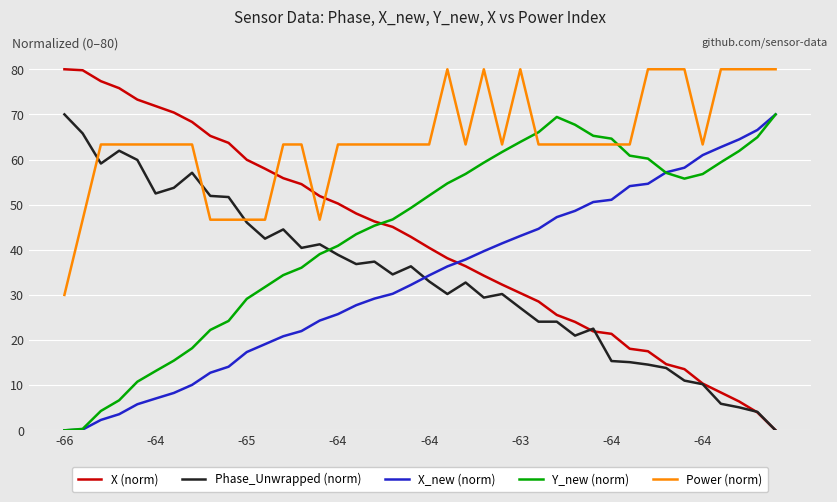

What are all the series names shown in the legend?

X (norm), Phase_Unwrapped (norm), X_new (norm), Y_new (norm), Power (norm)